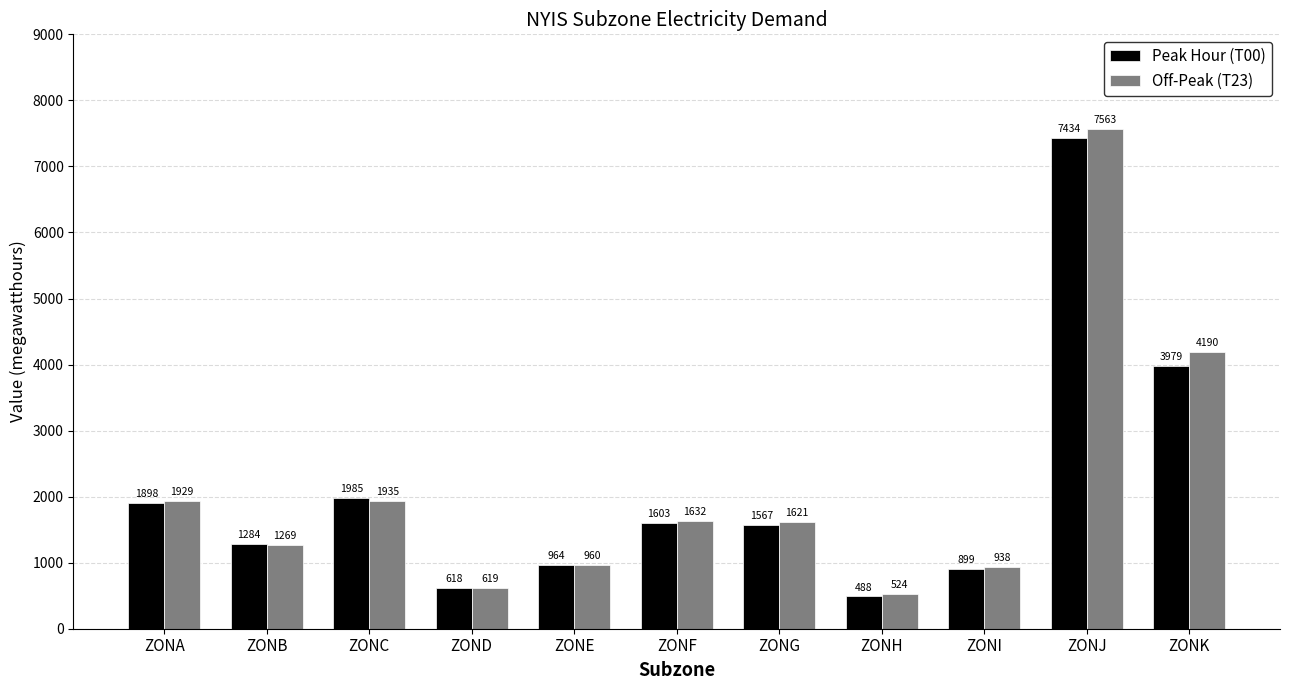

What is the average value of the Peak Hour (T00) series?

2065